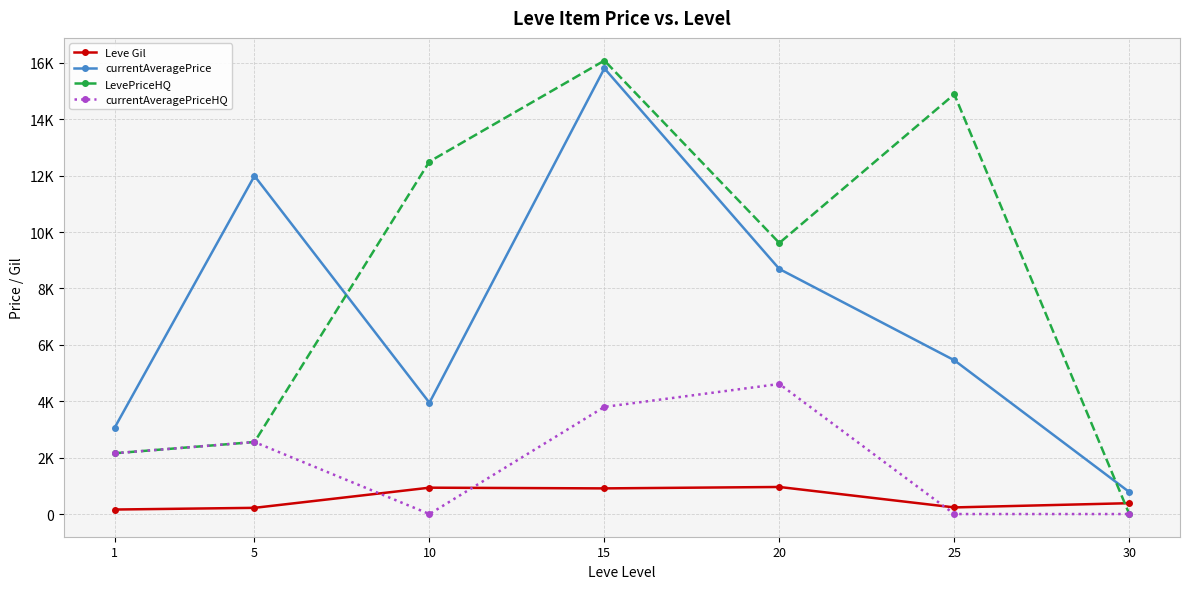

At which category is the sum across all series the highest?

15